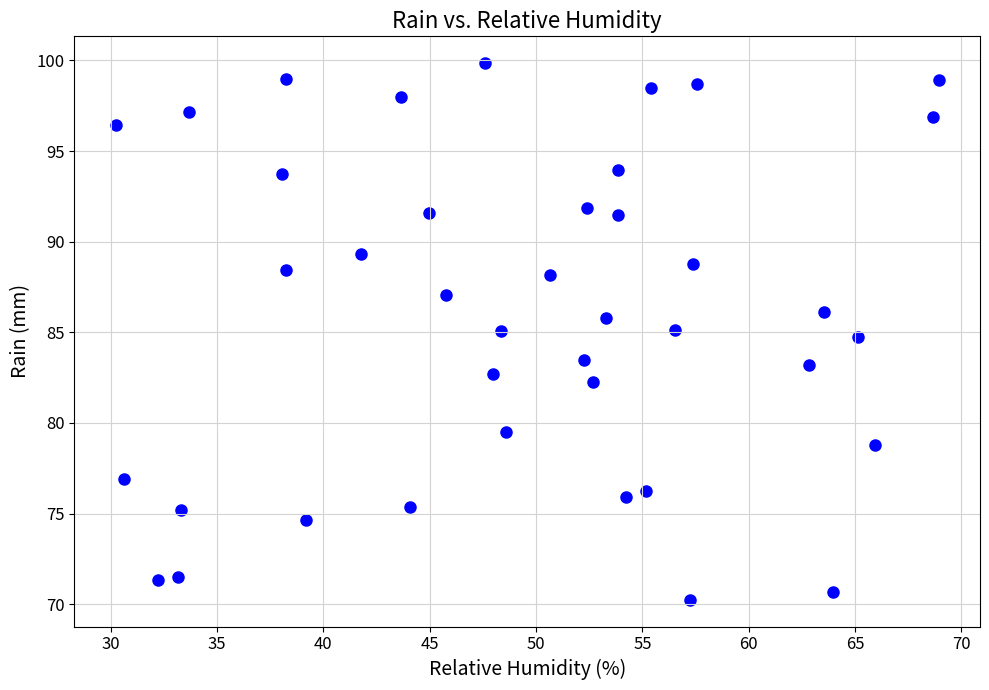

What is the range of Y values (max minus min)?

29.6